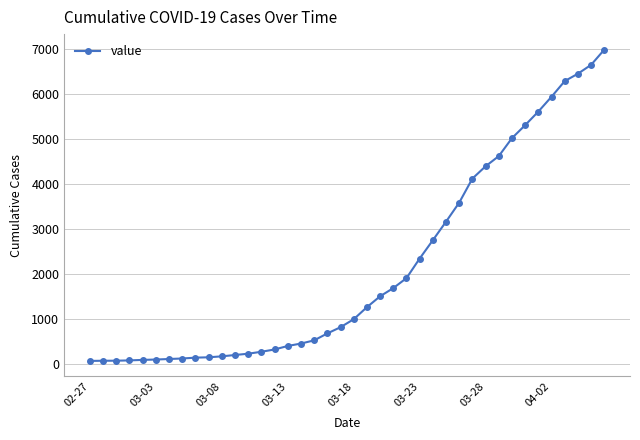

What is the difference between the maximum and minimum values?

6930